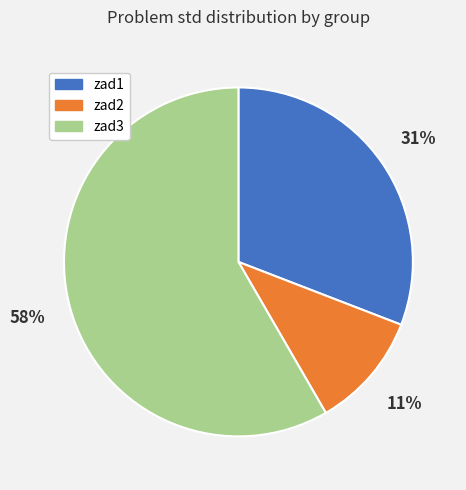

What is the ratio of the value at zad1 to the value at zad3?

0.5